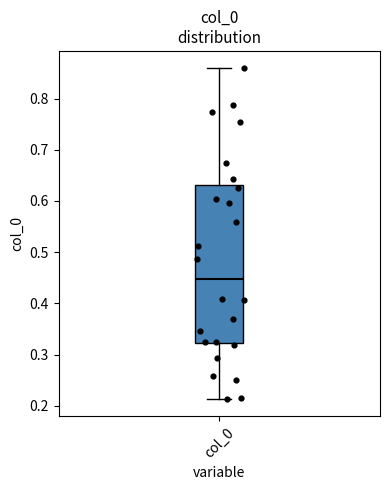

Transcribe this box plot: give where the median line is, the range the box spans, and where the two whiskers end, as read against the y-axis. The values are not printed on the chart, so give them approximately, as read against the axis.

median 0.45, box 0.32 to 0.63, whiskers 0.21 to 0.86